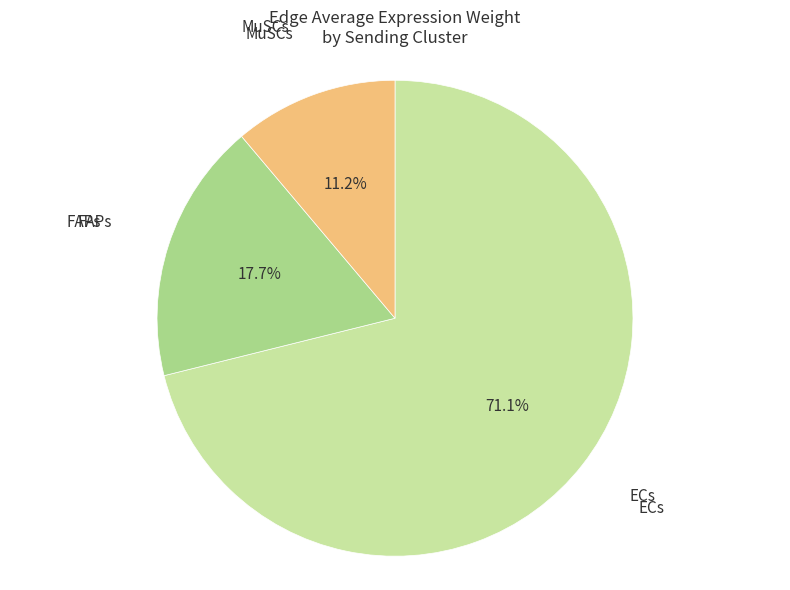

Does any single category account for the majority?

Yes